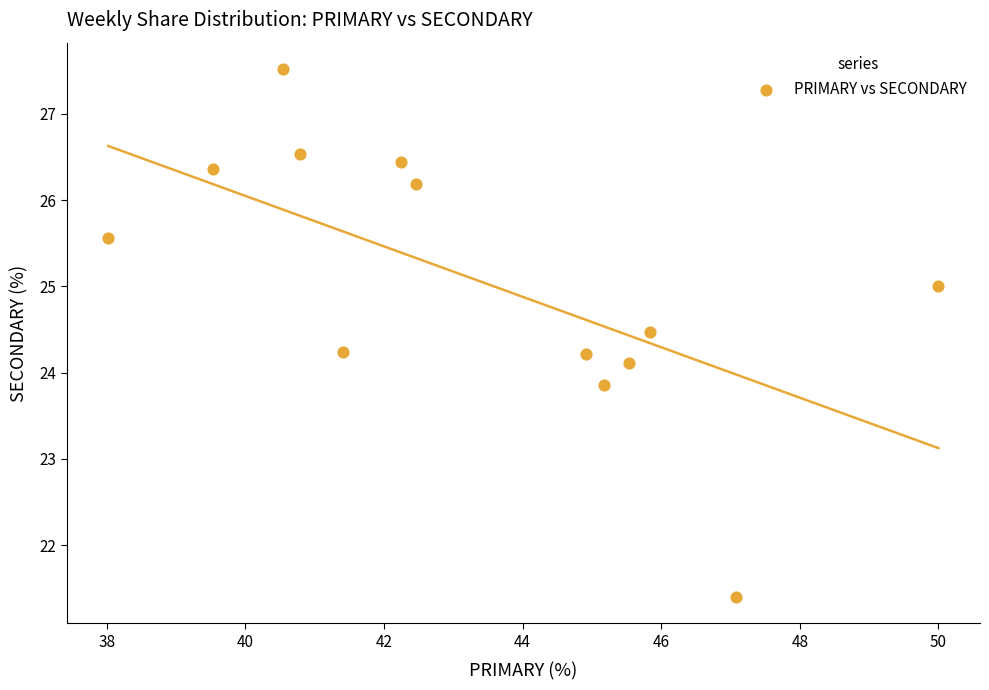

What is the range of Y values (max minus min)?

6.1